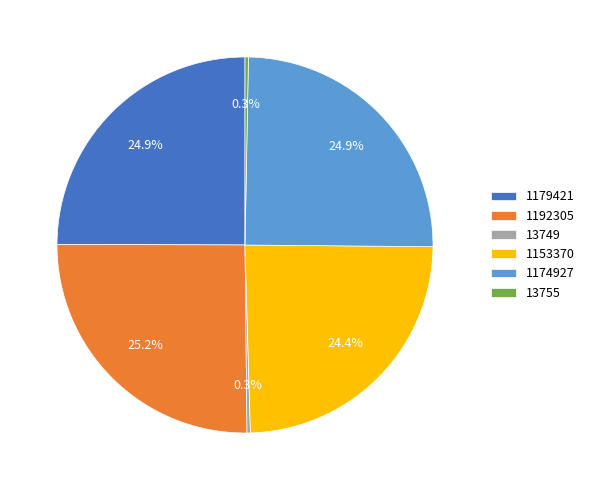

Does any single category account for the majority?

No